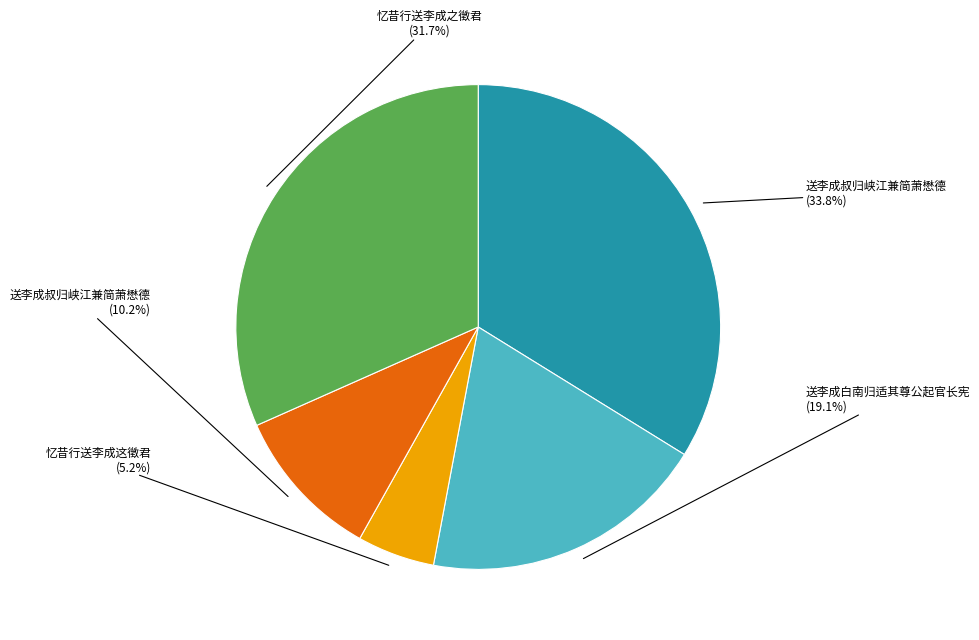

Is there a majority slice in this chart?

No